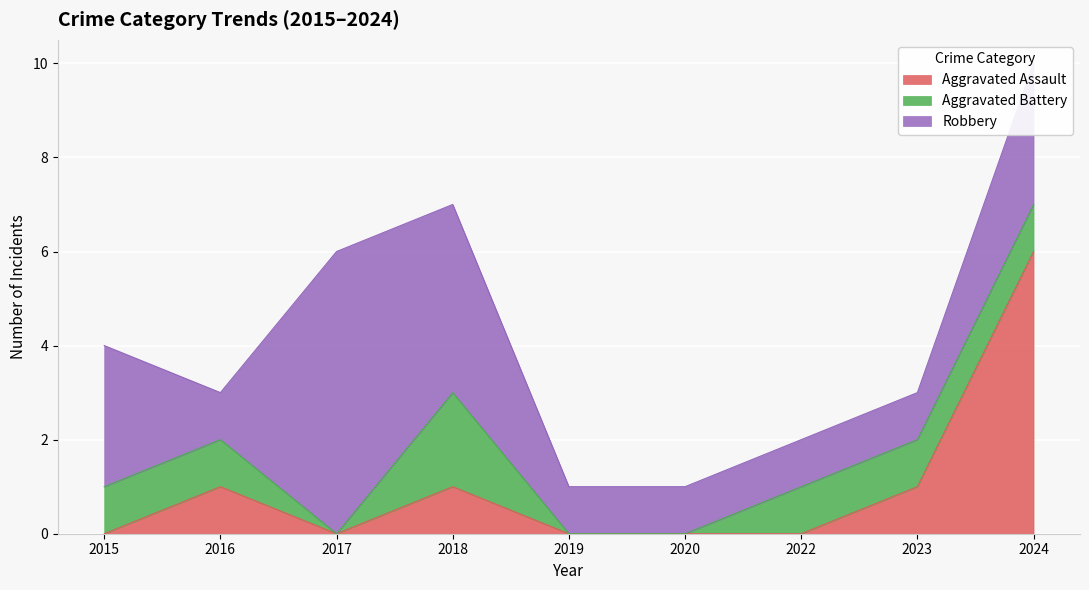

True or false: Robbery has more than 0 interior local peaks.

True